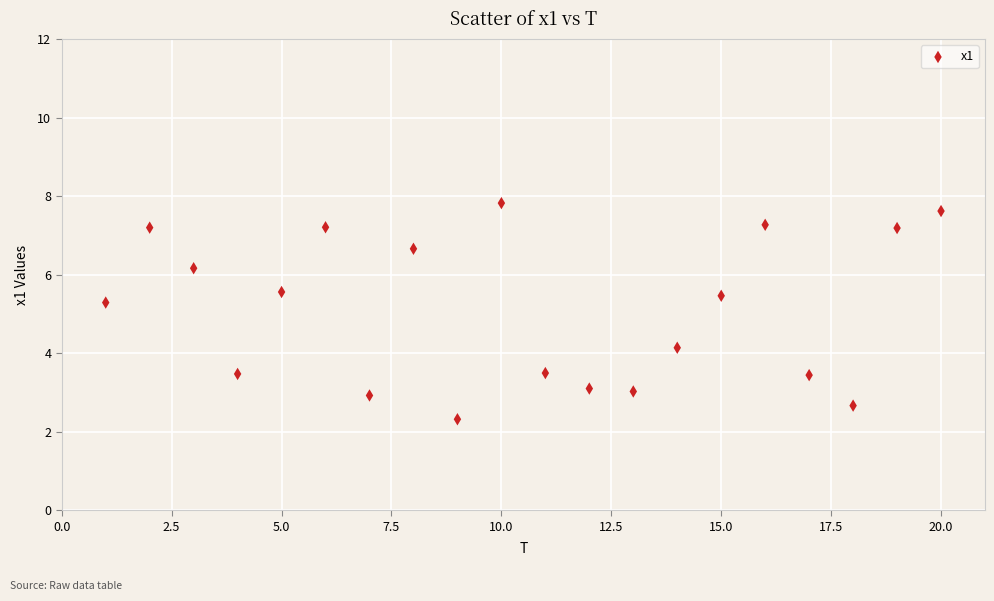

What is the range of X values (max minus min)?

19.0